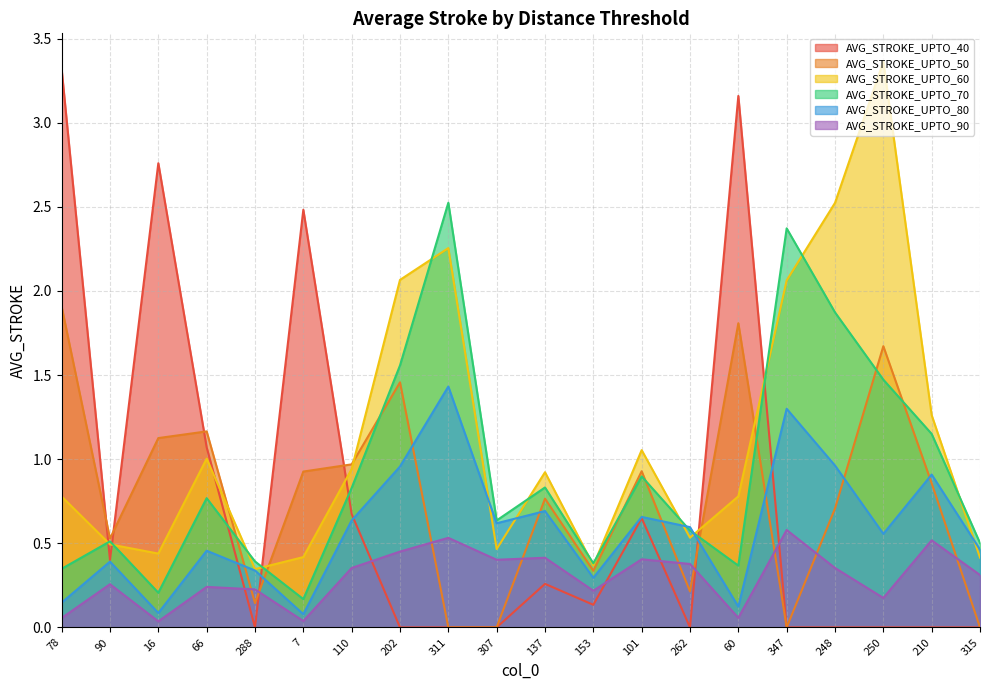

At which category does AVG_STROKE_UPTO_60 reach its first local peak?

66